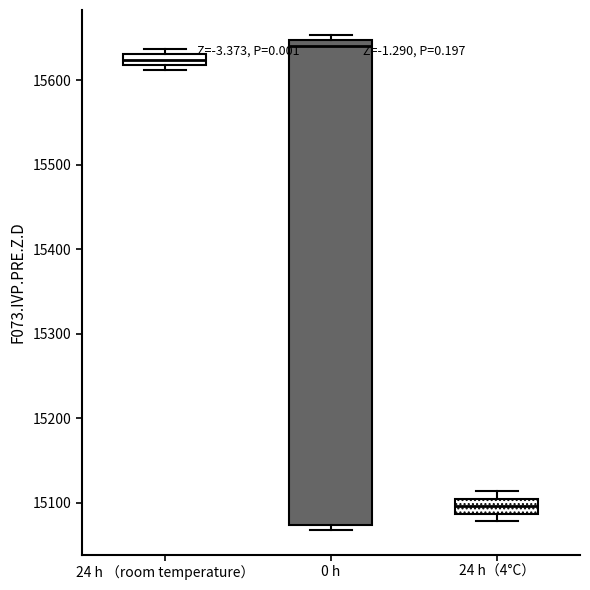

Where is the upper edge of the box for 24 h（4°C） on the y-axis? The values are not printed on the chart, so give them approximately, as read against the axis.

15100